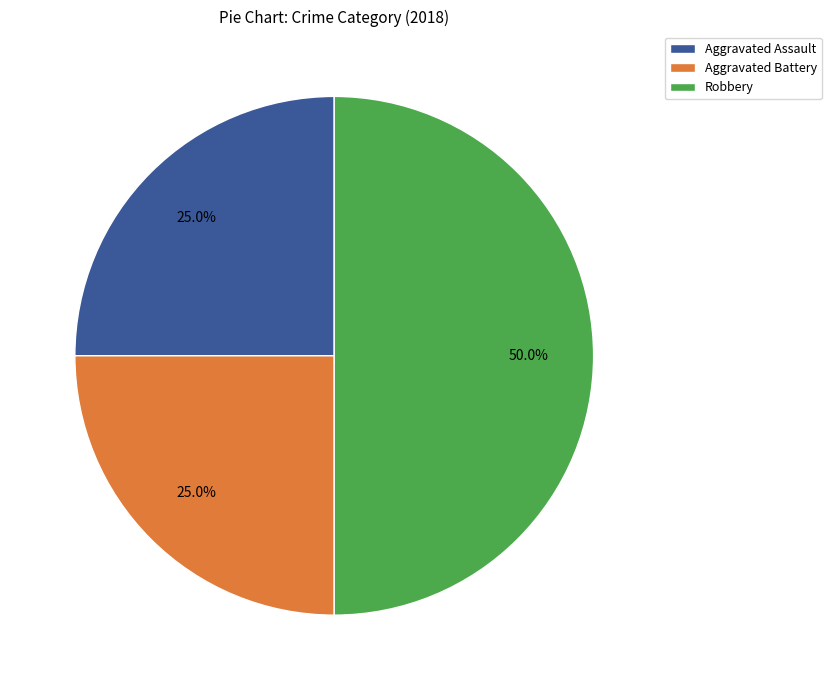

Does Aggravated Assault represent more than half of the total?

No